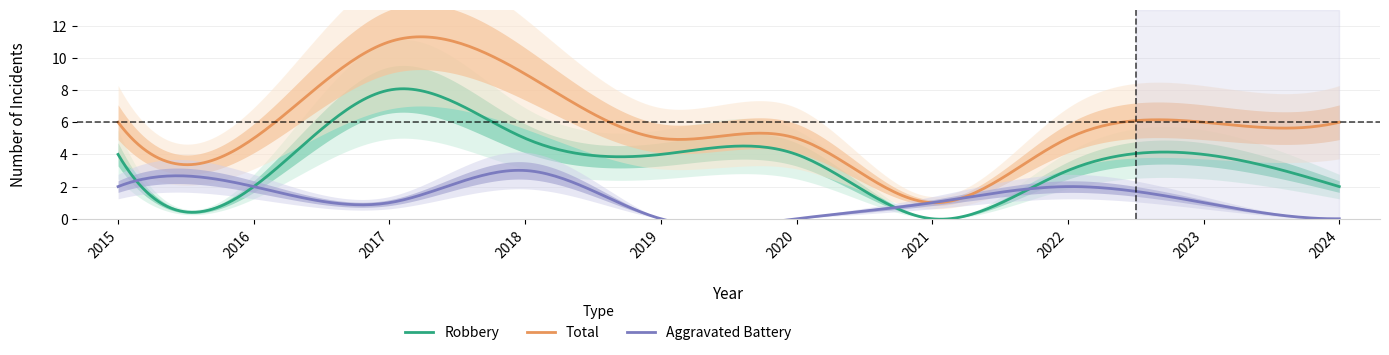

True or false: Robbery and Total intersect in this chart.

False